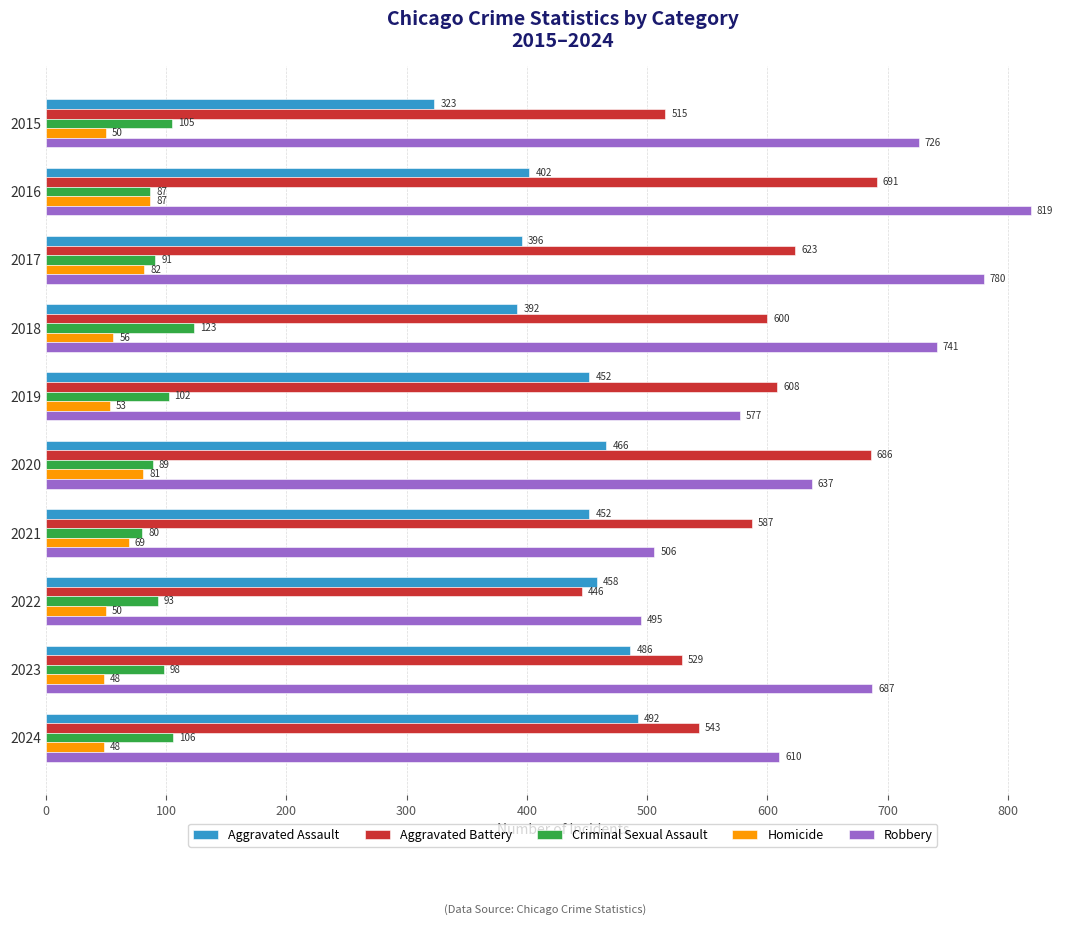

At which category is the sum across all series the highest?

2016